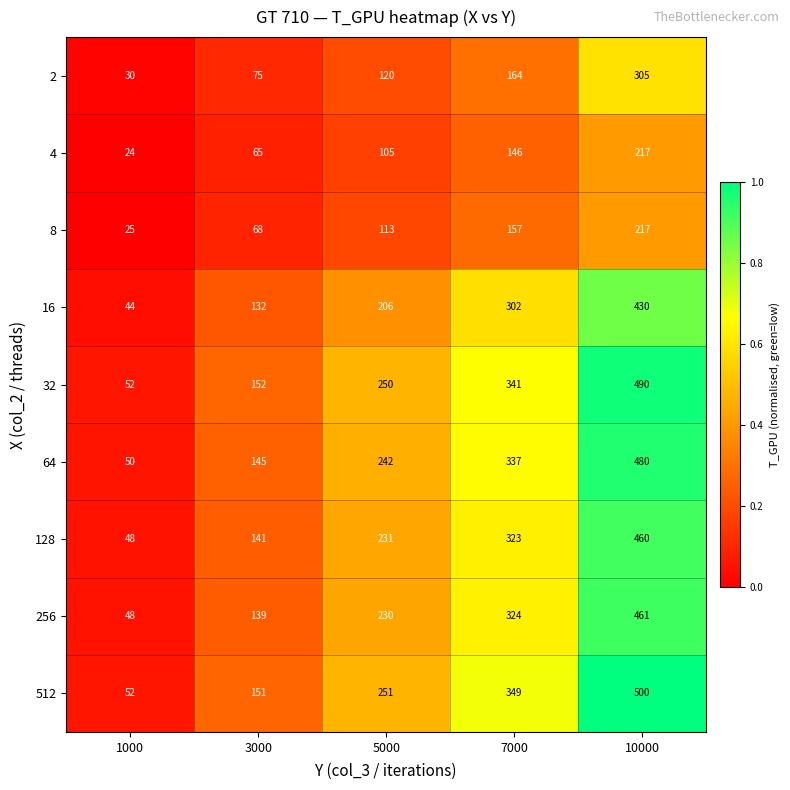

The value of 512 at 1000 is 73. True or false?

False